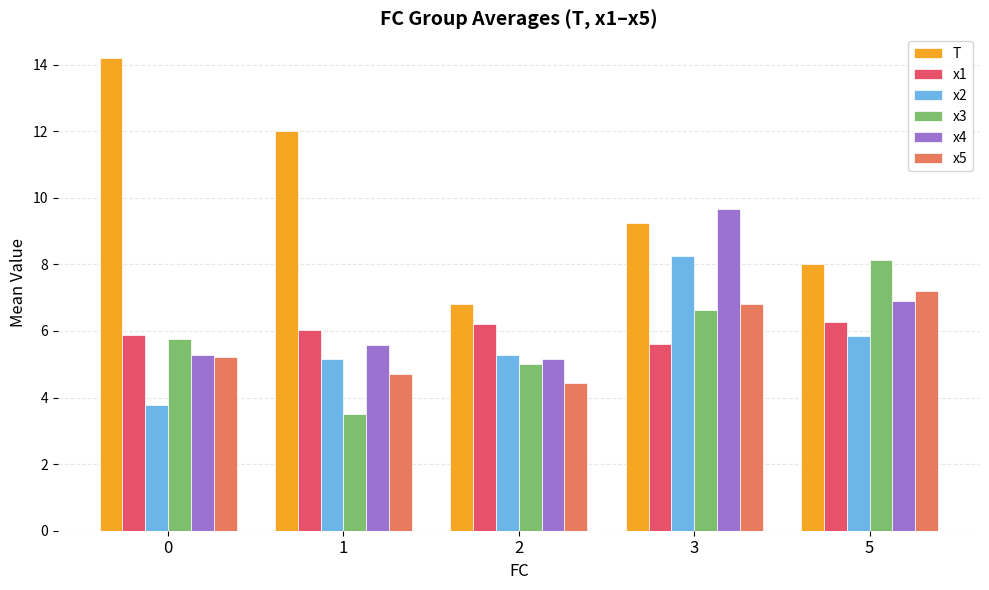

How many bars are there in total?

30